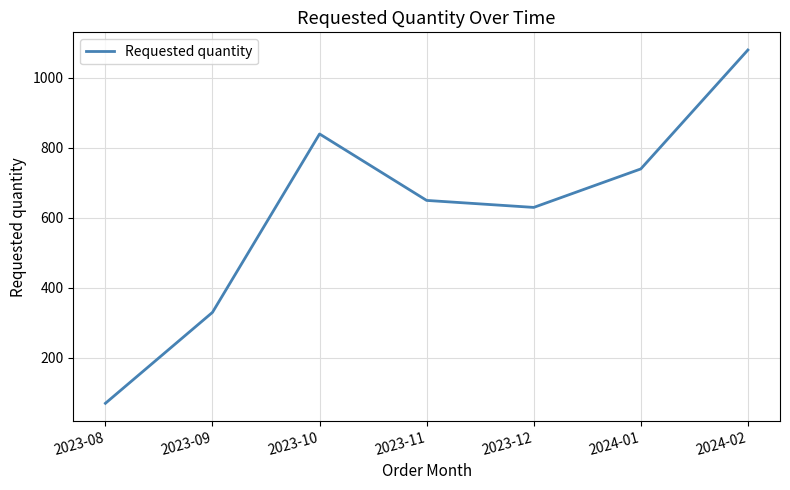

The value at 2024-02 is 1080. True or false?

True